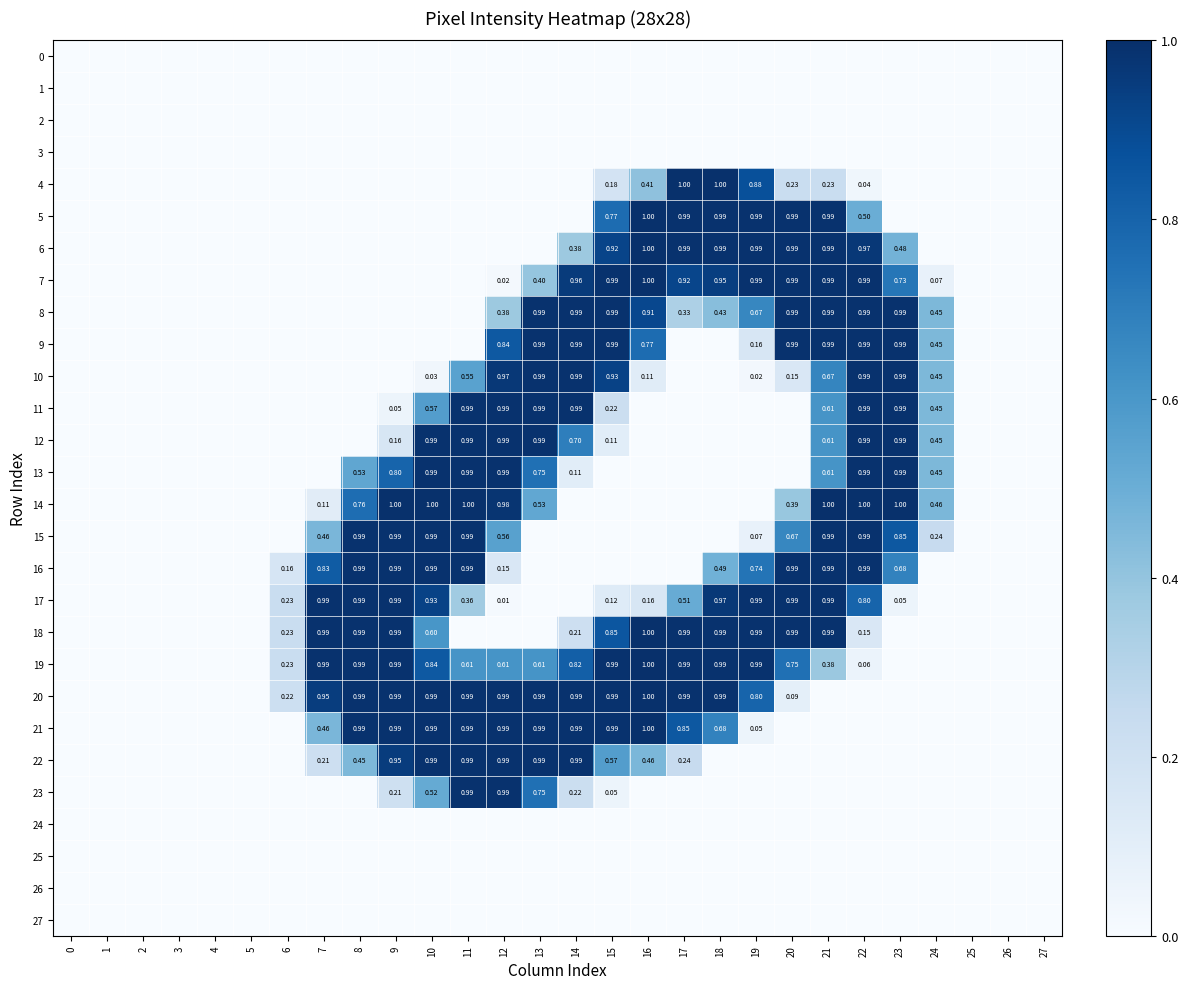

What is the difference between the highest and lowest values at 17?

1.0